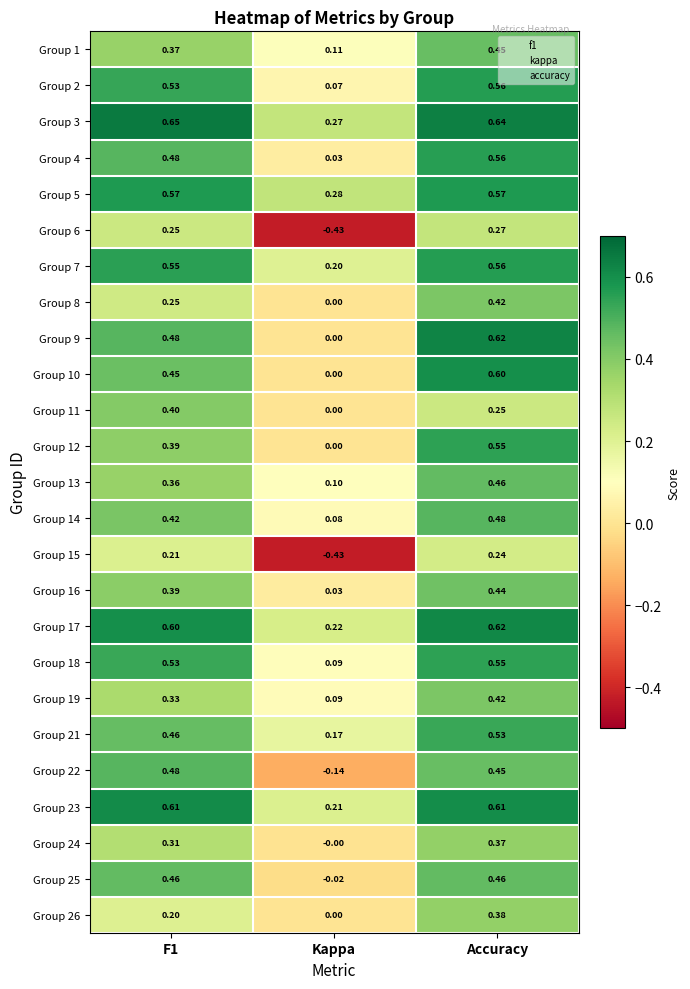

Where is Group 4 nearest to the value 0?

Kappa